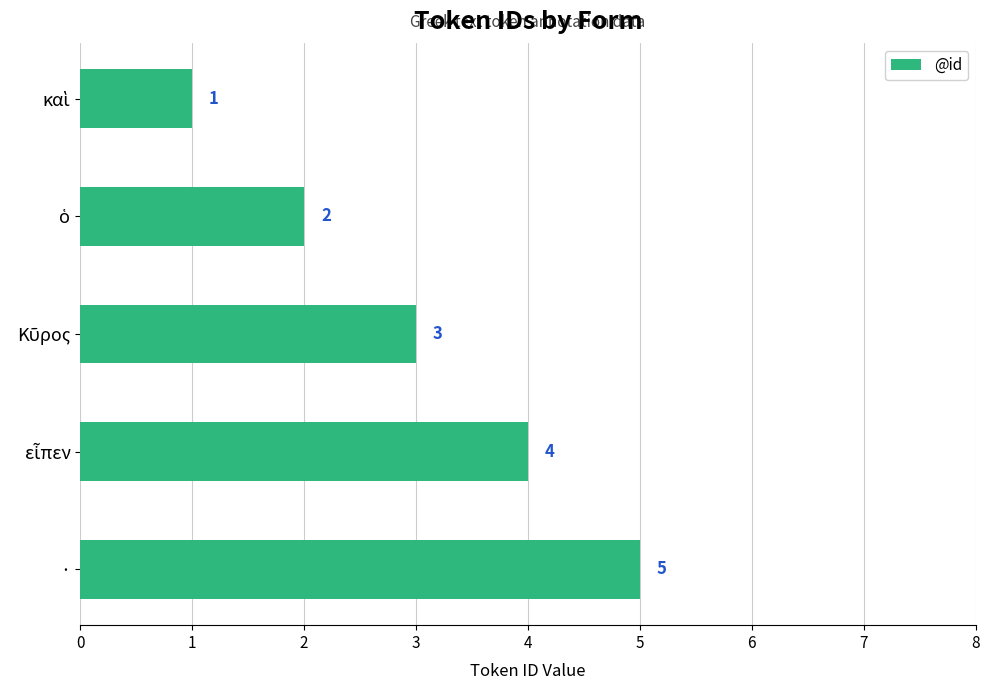

Is it true that the value at · is 5?

True